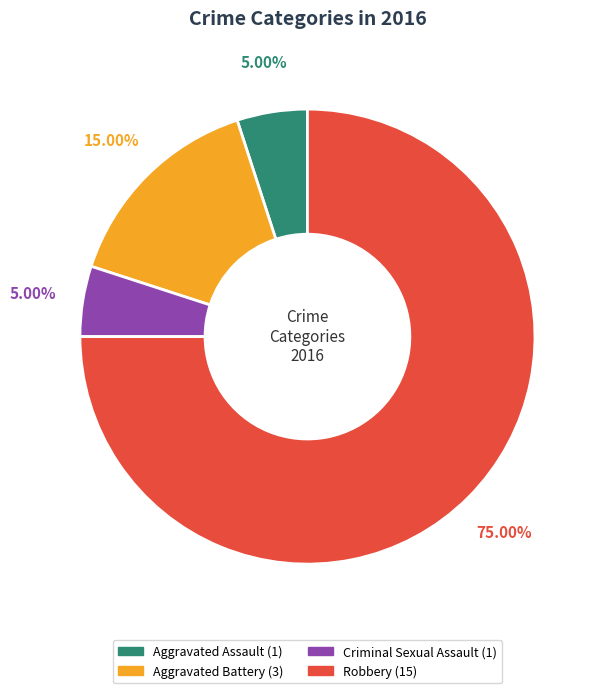

What is the ratio of the value at Aggravated Battery to the value at Aggravated Assault?

3.0